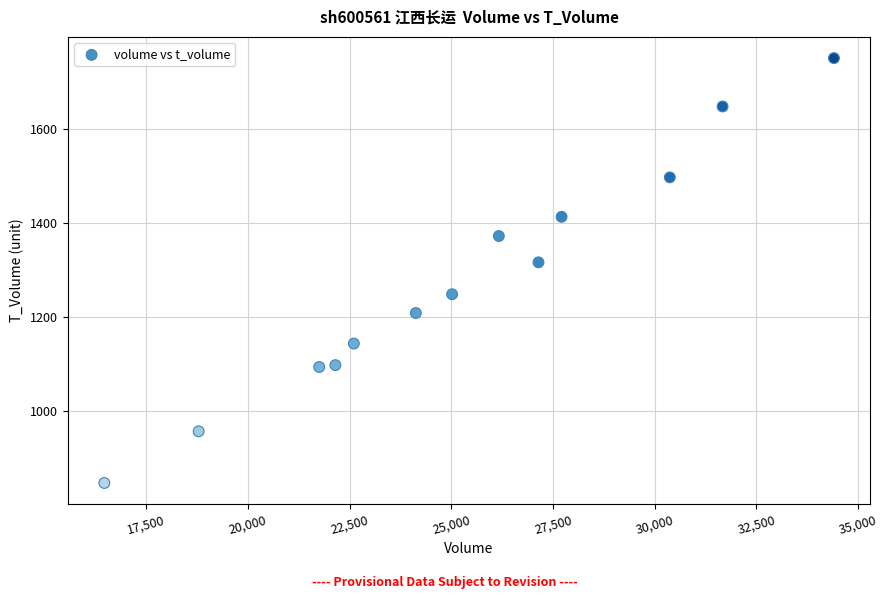

What is the range of Y values (max minus min)?

905